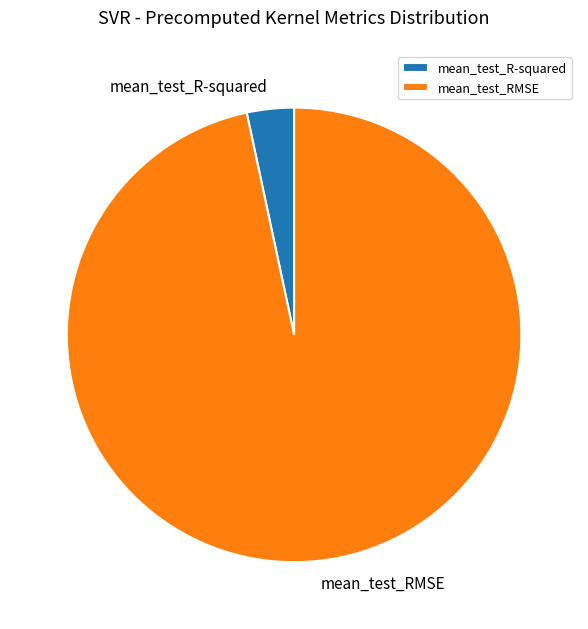

Is there any slice that represents more than half of the pie?

Yes